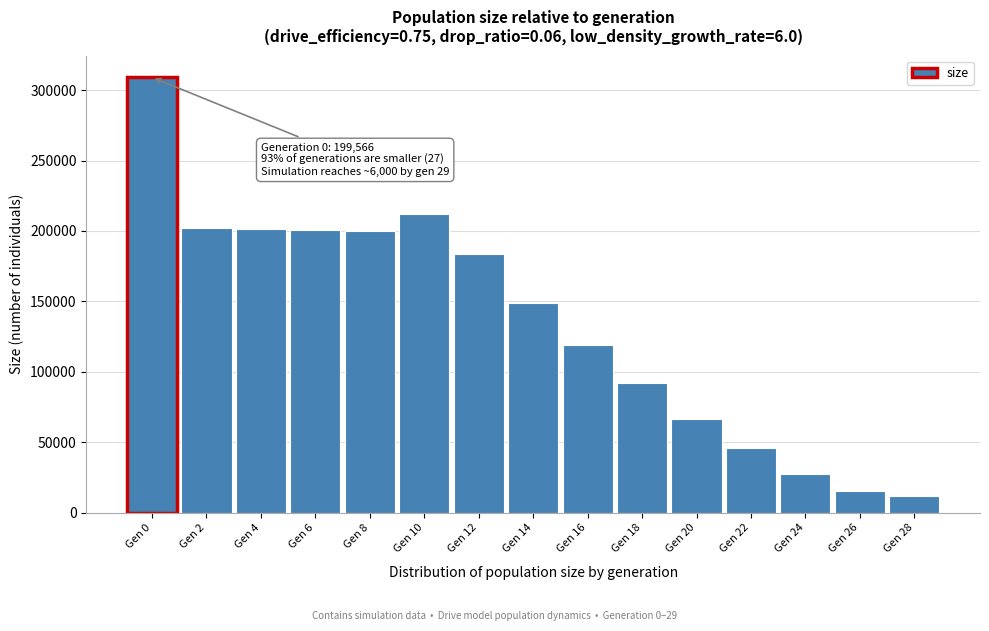

Where is the data nearest to the value 160537?

Gen 14